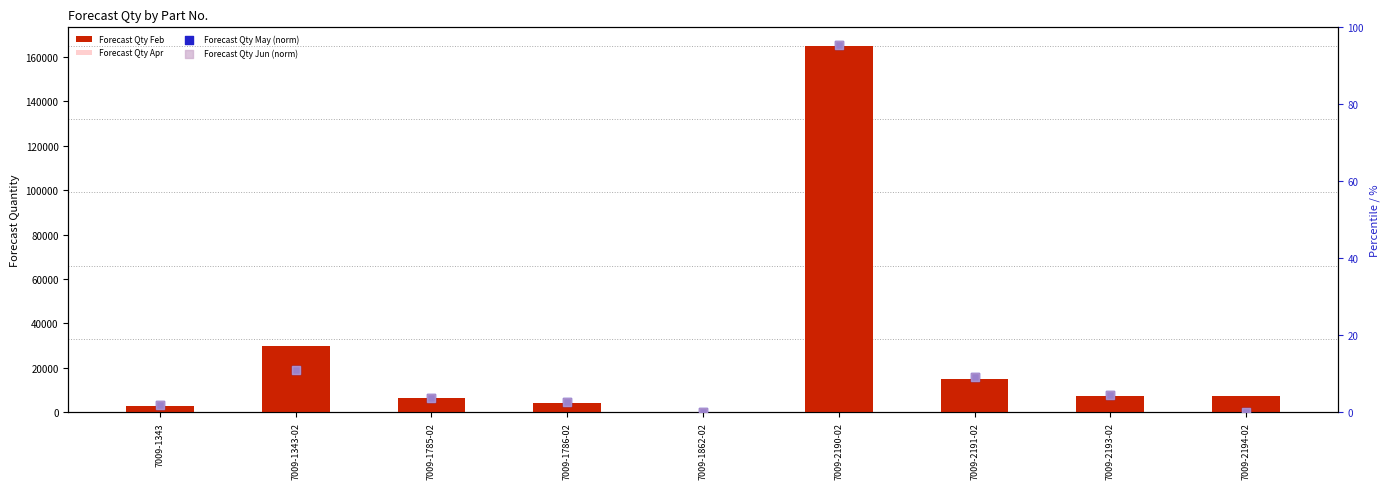

Which series has the largest total across all categories?

Forecast Qty Feb